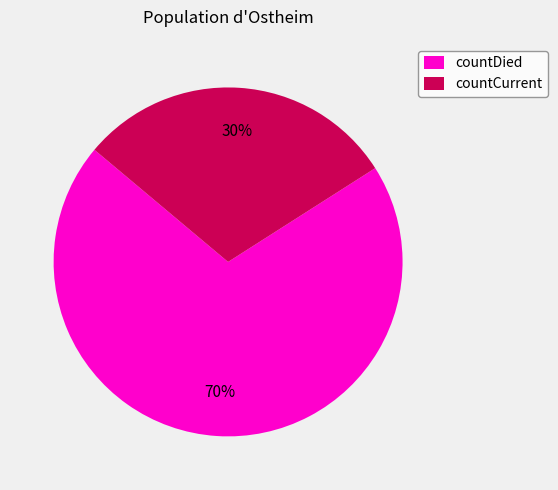

Which slice is the largest?

countDied